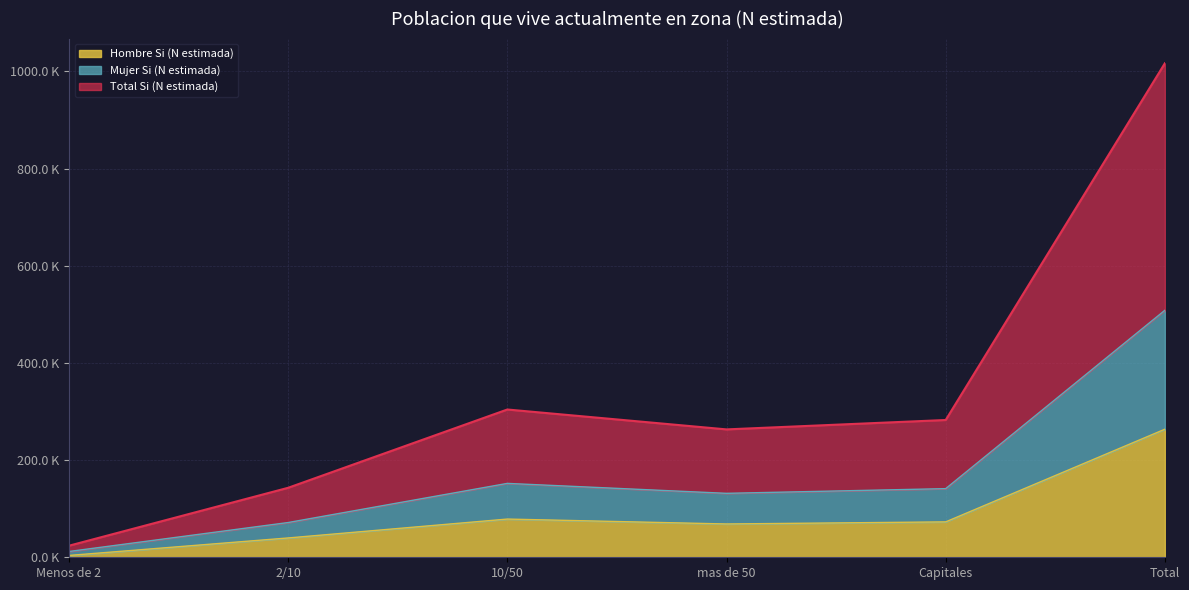

True or false: Total Si (N estimada) and Mujer Si (N estimada) intersect in this chart.

False